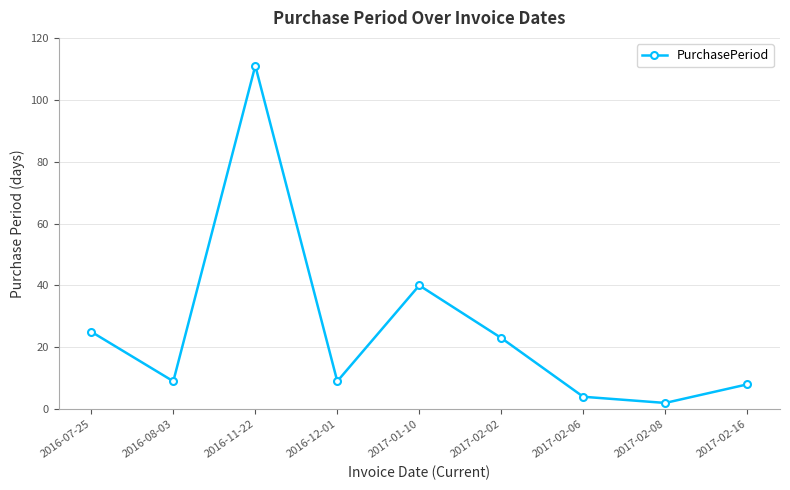

Which label corresponds to the smallest value in the chart?

2017-02-08